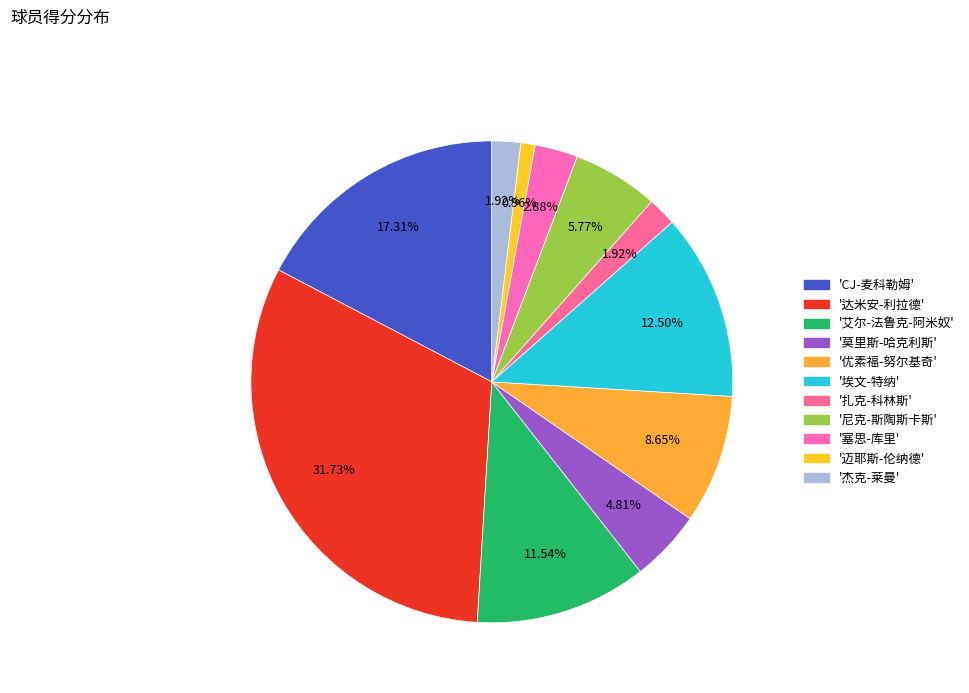

Count the number of slices in the pie.

11